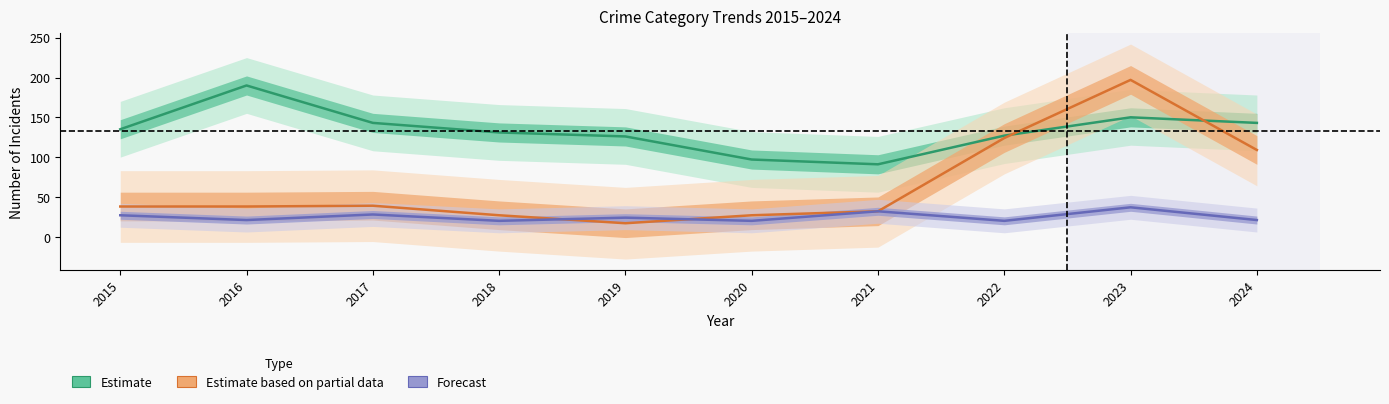

Which series has the largest range (max minus min)?

Estimate based on partial data